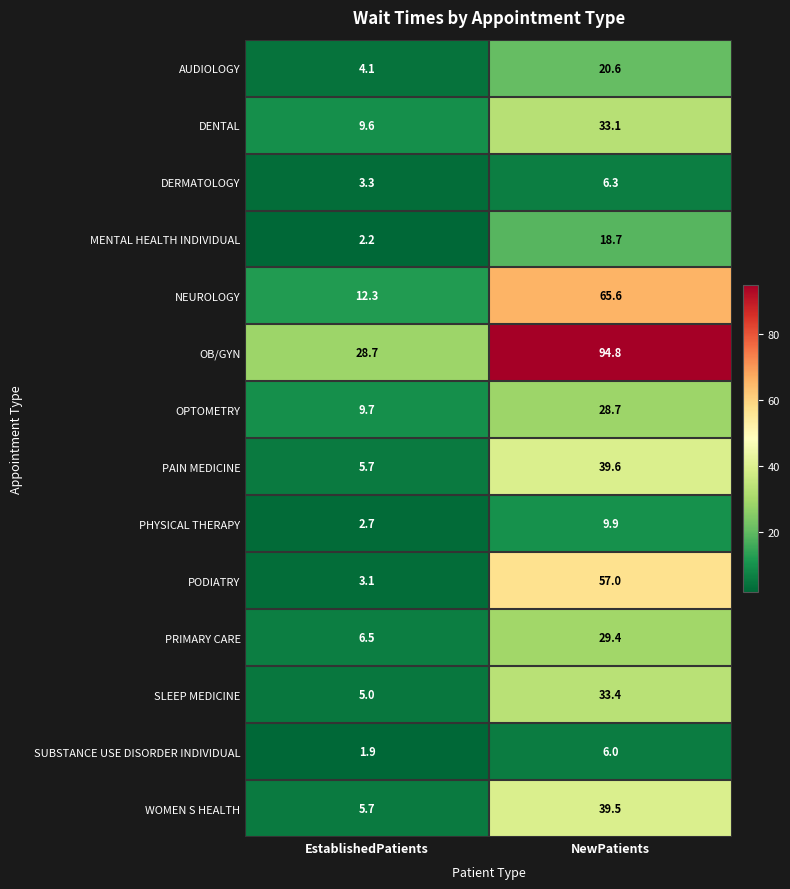

What is the total value across all series at NewPatients?

482.6